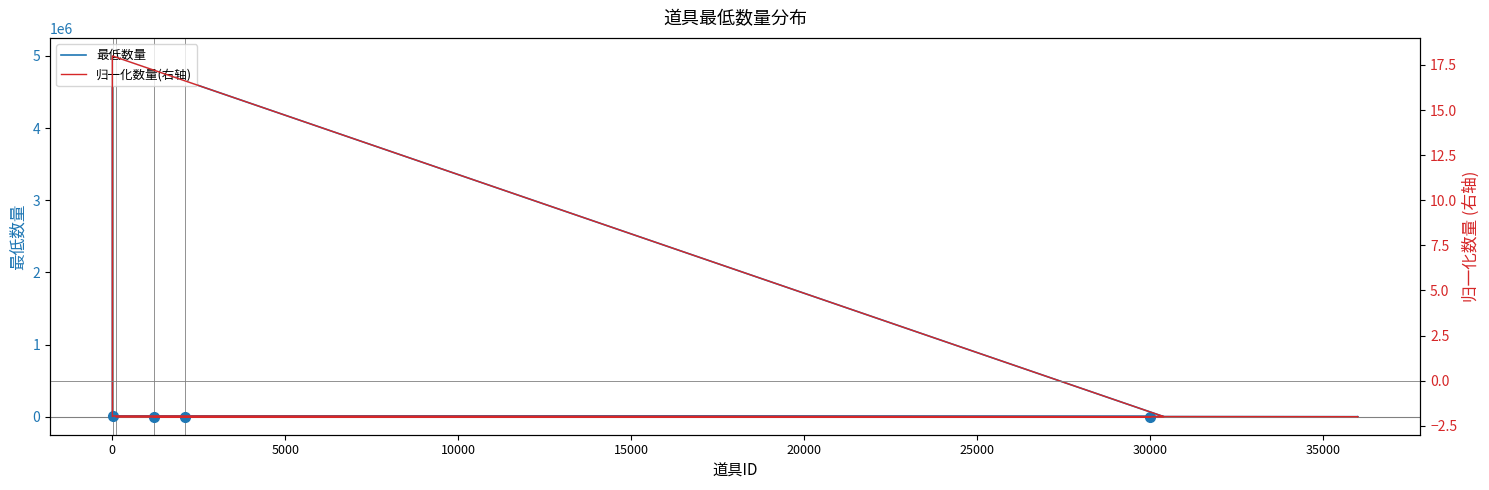

What is the value of the 归一化数量(右轴) point at the 18th from the left?

-2.0